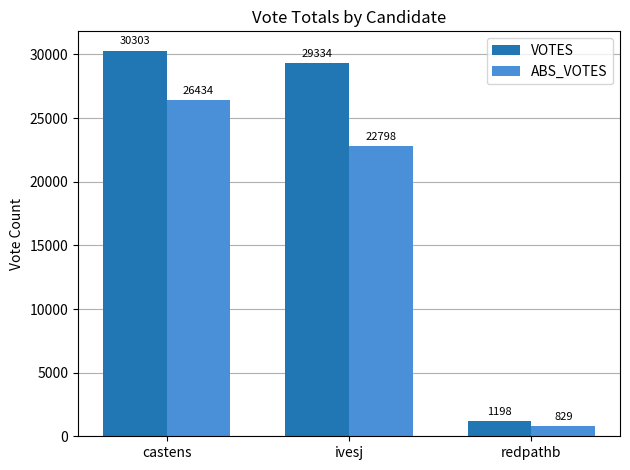

Count the ABS_VOTES values in the range 829 to 26434.

3